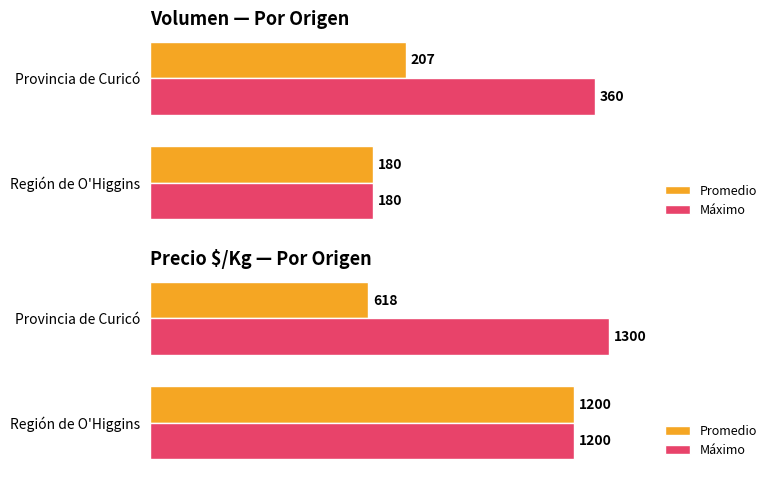

Rank the series by their average value, from lowest to highest.

Promedio, Máximo